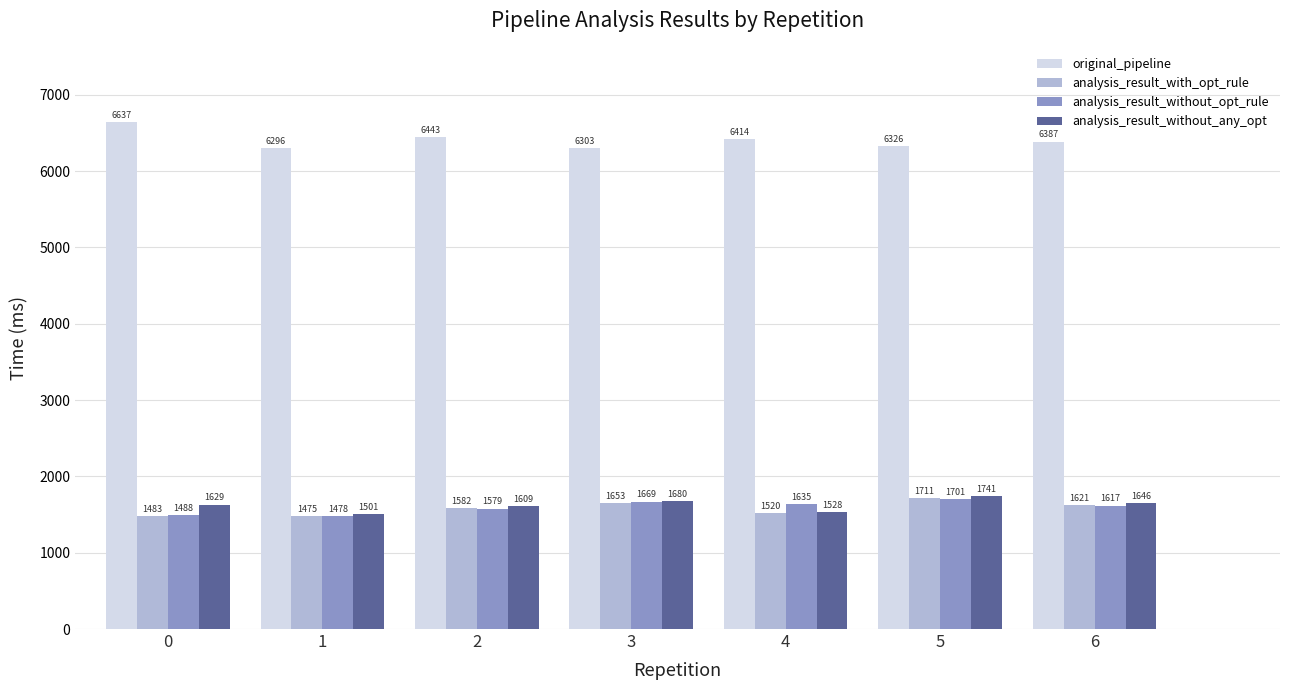

The value of original_pipeline at 2 is 3234.8. True or false?

False